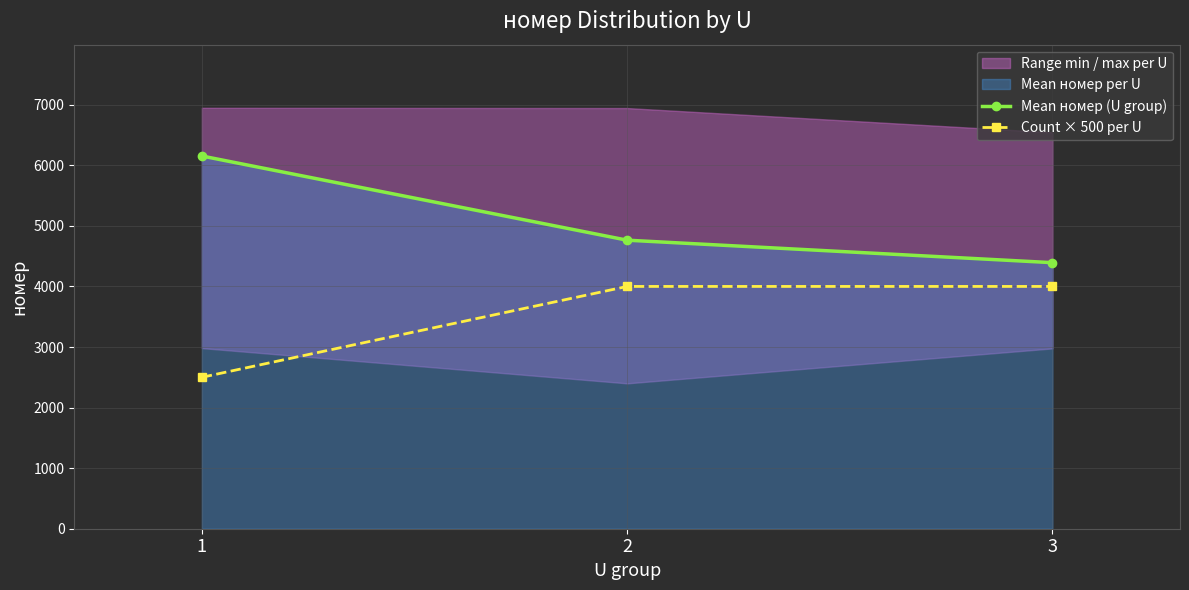

What is the difference between the second highest and minimum values in the Count × 500 per U series?

1500.0